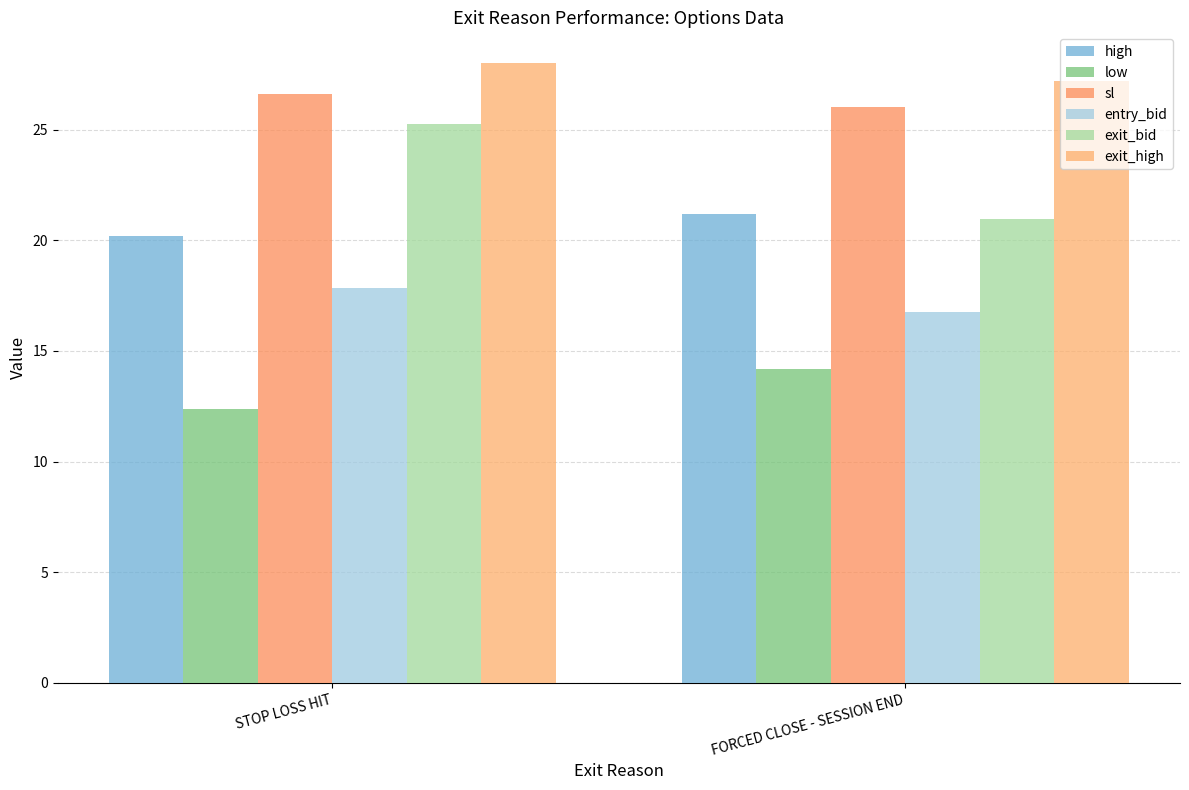

How many distinct data groups are displayed?

6